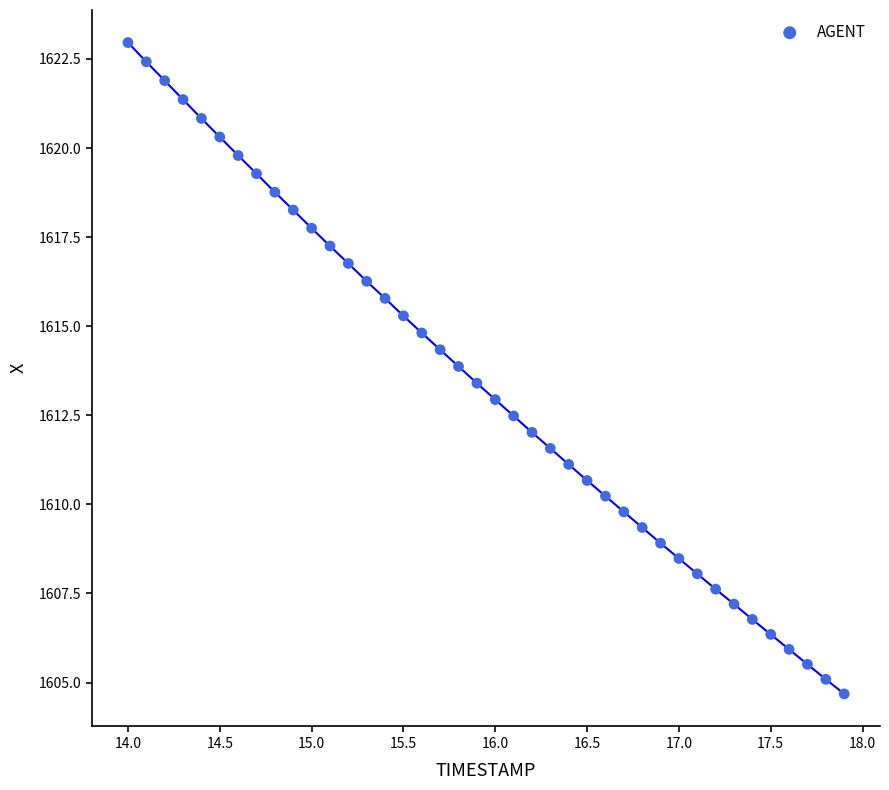

What is the range of X values (max minus min)?

3.9